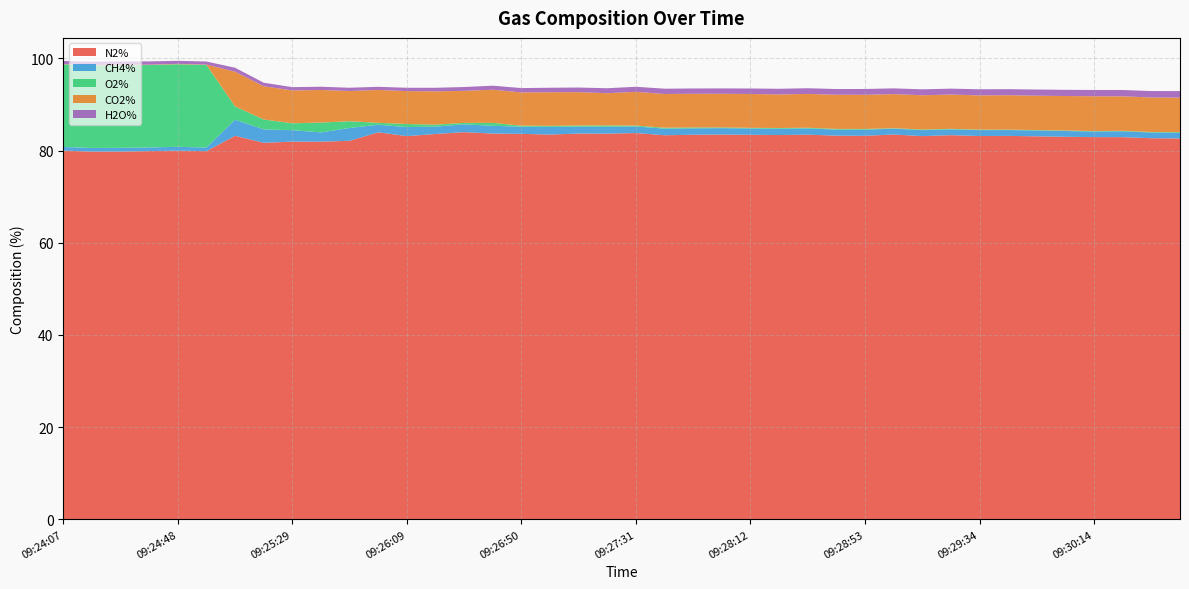

Reading left to right, list all the values displayed in this chart.

N2%: 80.0	79.8	79.8	79.9	80.0	79.9	83.2	81.7	81.9	81.9	82.1	84.0	83.1	83.6	84.0	83.7	83.6	83.5	83.7	83.7	83.8	83.3	83.4	83.5	83.4	83.4	83.4	83.2	83.2	83.5	83.1	83.3	83.2	83.2	83.1	83.0	82.9	82.9	82.7	82.6
CH4%: 0.8	0.8	0.8	0.8	0.8	0.8	3.5	2.9	2.5	2.0	2.8	1.6	2.0	1.6	1.7	1.7	1.6	1.7	1.5	1.5	1.4	1.4	1.4	1.4	1.4	1.4	1.4	1.3	1.3	1.3	1.3	1.3	1.3	1.3	1.3	1.3	1.2	1.3	1.2	1.2
O2%: 17.9	17.9	17.9	17.9	17.9	17.9	2.9	2.2	1.5	2.1	1.5	0.4	0.7	0.4	0.3	0.6	0.2	0.2	0.3	0.3	0.2	0.2	0.2	0.1	0.1	0.1	0.1	0.2	0.2	0.1	0.1	0.1	0.1	0.1	0.1	0.1	0.1	0.1	0.1	0.1
CO2%: 0.1	0.1	0.1	0.1	0.1	0.1	7.5	7.2	7.1	7.1	6.6	7.1	7.1	7.2	6.9	7.2	7.2	7.3	7.2	7.0	7.3	7.3	7.3	7.3	7.3	7.3	7.3	7.4	7.4	7.4	7.4	7.4	7.4	7.5	7.5	7.5	7.6	7.5	7.5	7.5
H2O%: 0.7	0.7	0.7	0.7	0.7	0.7	0.9	0.8	0.7	0.7	0.7	0.7	0.7	0.8	0.8	0.9	0.9	1.0	1.0	1.1	1.1	1.2	1.1	1.2	1.2	1.2	1.2	1.2	1.3	1.2	1.3	1.3	1.3	1.3	1.3	1.3	1.4	1.4	1.4	1.4